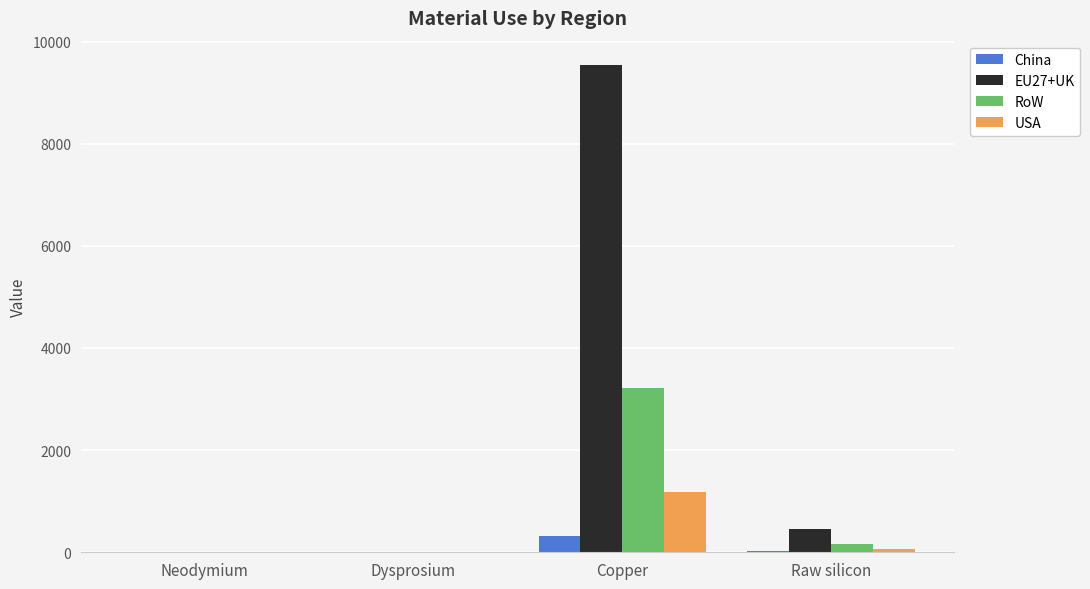

At which category is the sum across all series the highest?

Copper